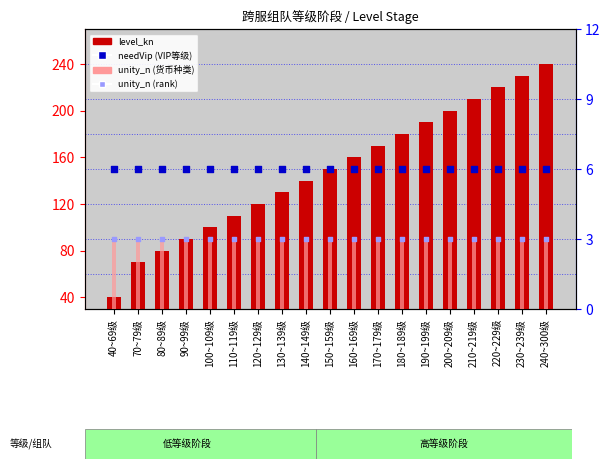

Is the value of unity_n (rank) at 180~189级 greater than the value of level_kn at 110~119级?

No